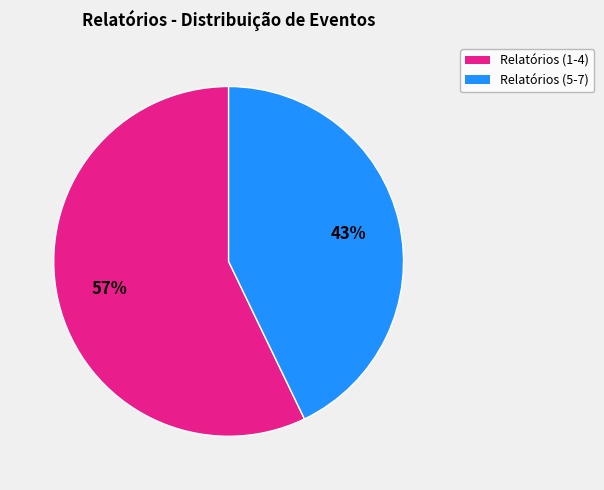

To the nearest percent, what is the average slice percentage?

50%